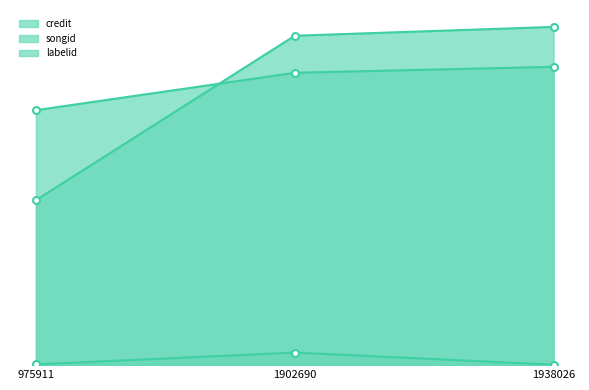

What is the sum of the labelid values at 1938026 and 1902690?

101077